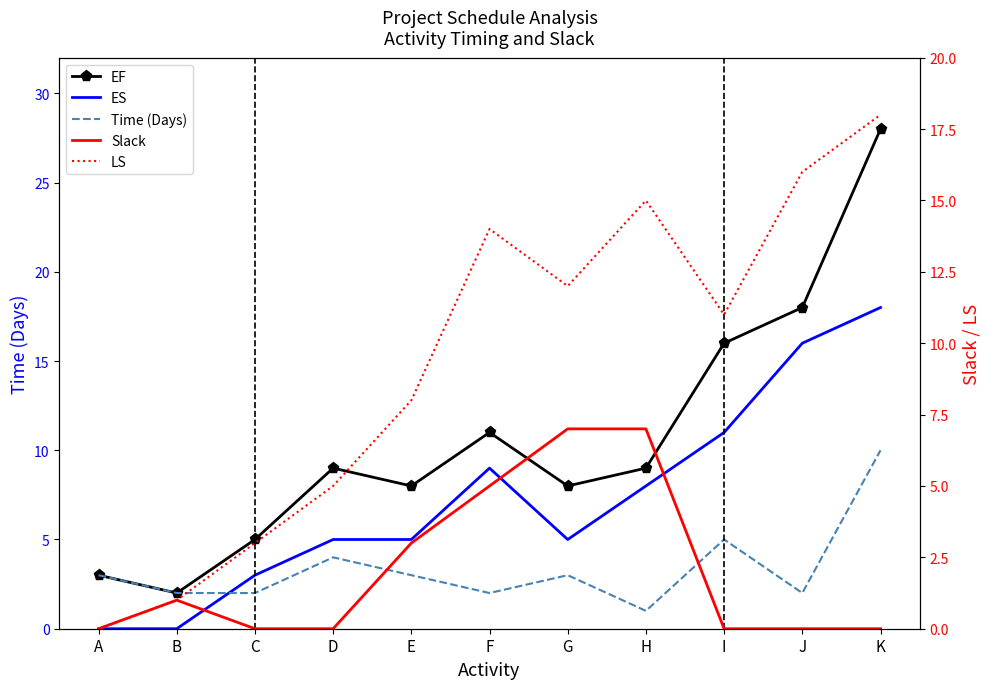

What is the maximum value shown in the chart?

28